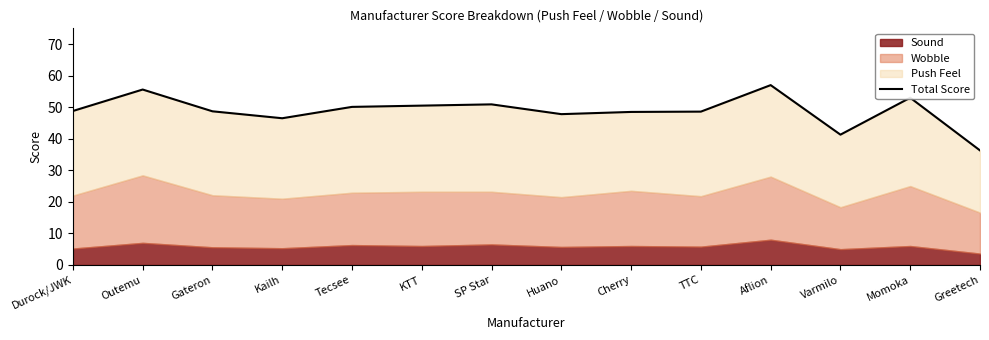

What is the sum of the values at Outemu and Aflion?

112.6